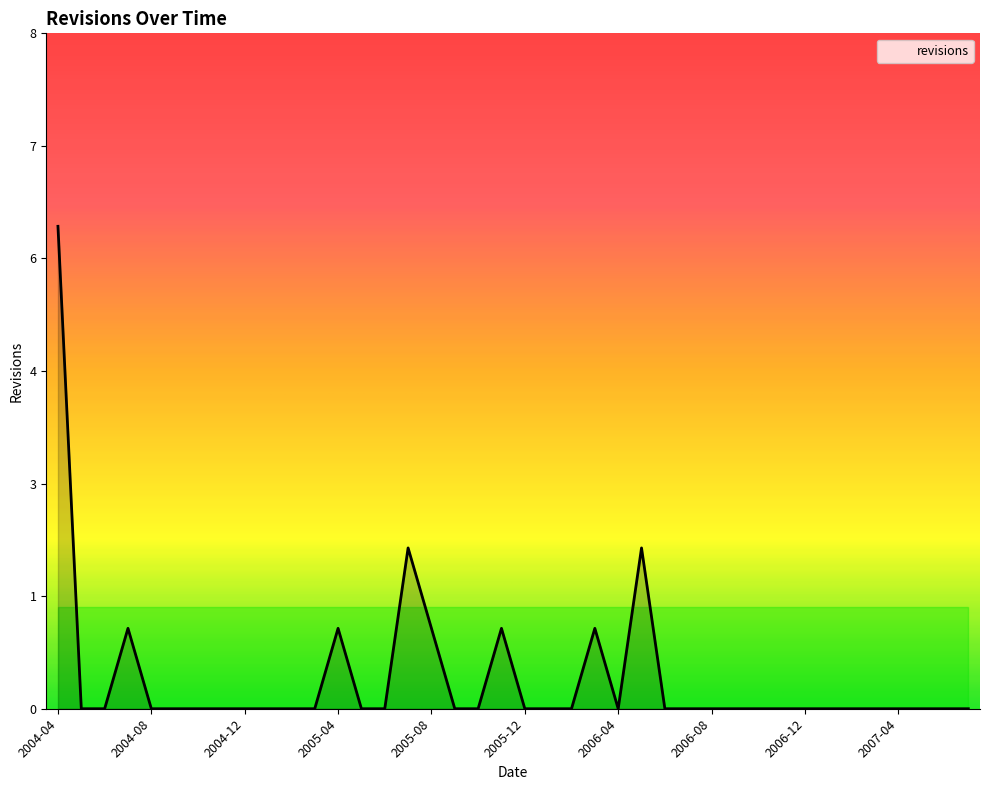

Does the chart display data point markers on the line(s)?

No